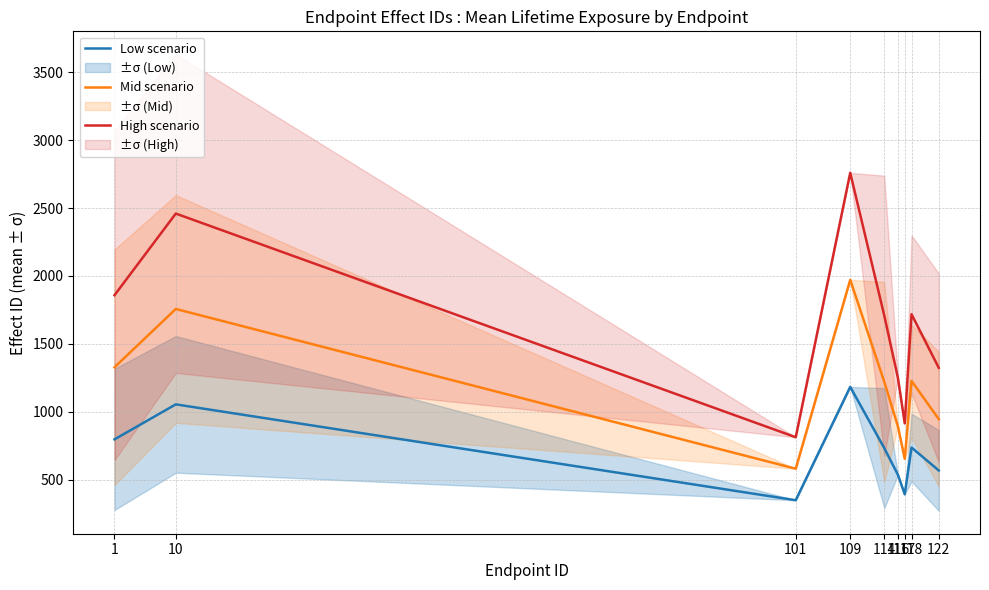

Does the chart have visible grid lines?

Yes